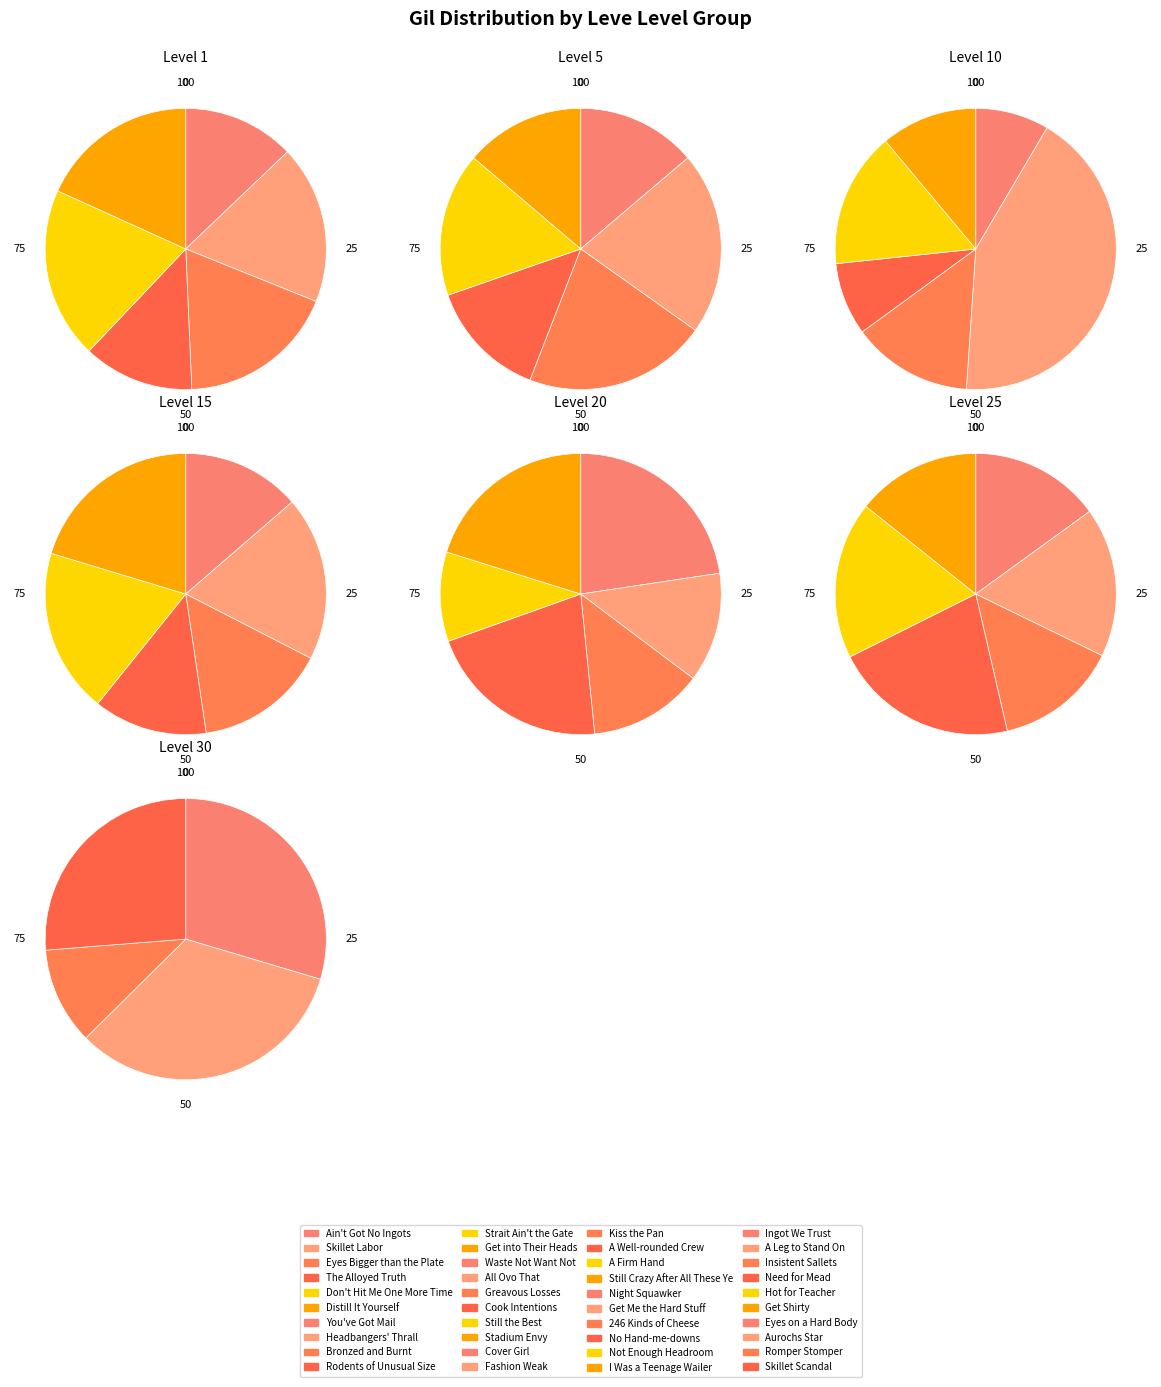

To the nearest percent, what is the difference between the largest and smallest slice percentages?

5%